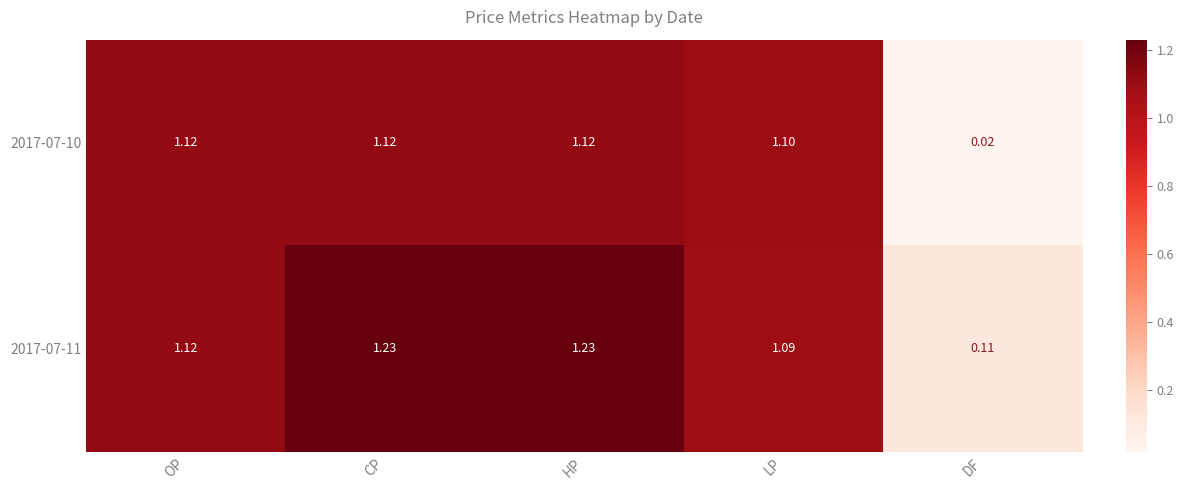

List the series in order of their peak value, lowest first.

2017-07-10, 2017-07-11